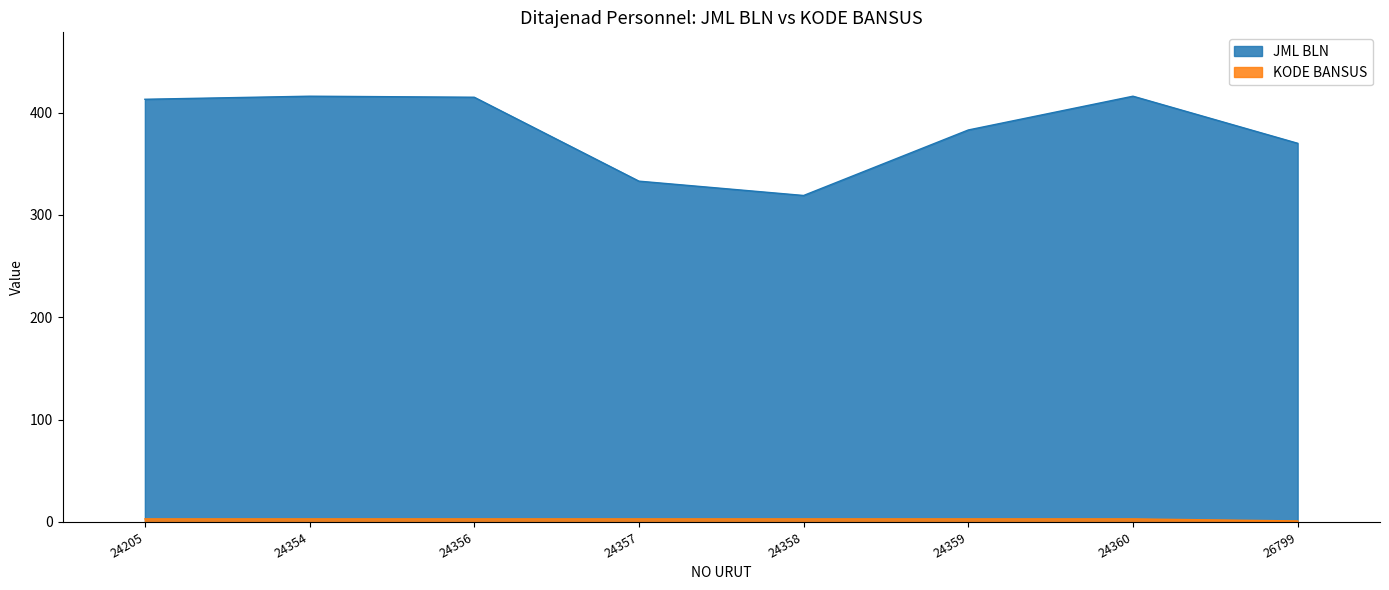

At which category is the sum across all series the highest?

24354